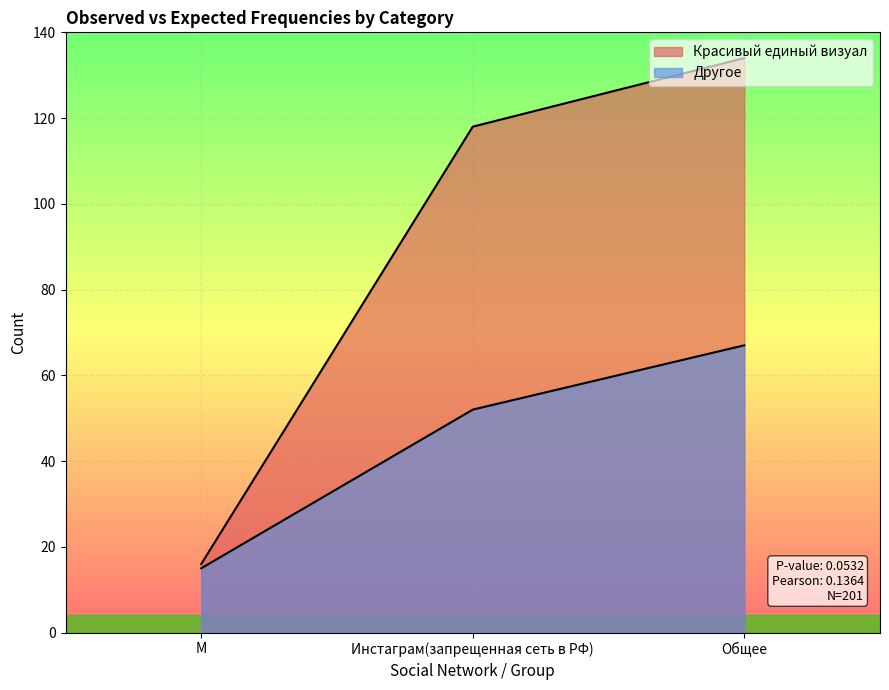

True or false: Красивый единый визуал has a value of 16 at M.

True